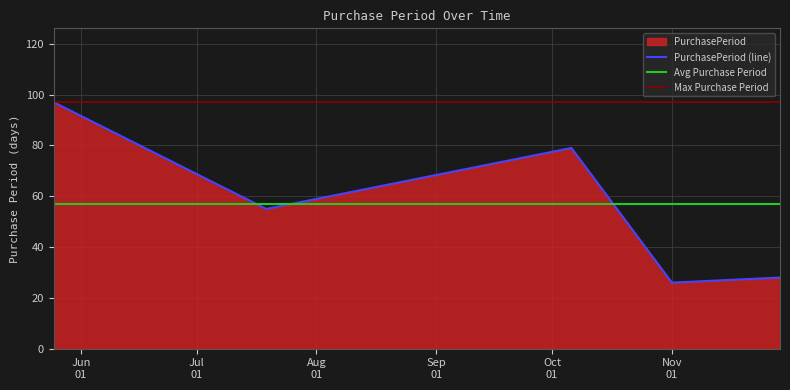

What is the lowest value of the PurchasePeriod (line) series?

26